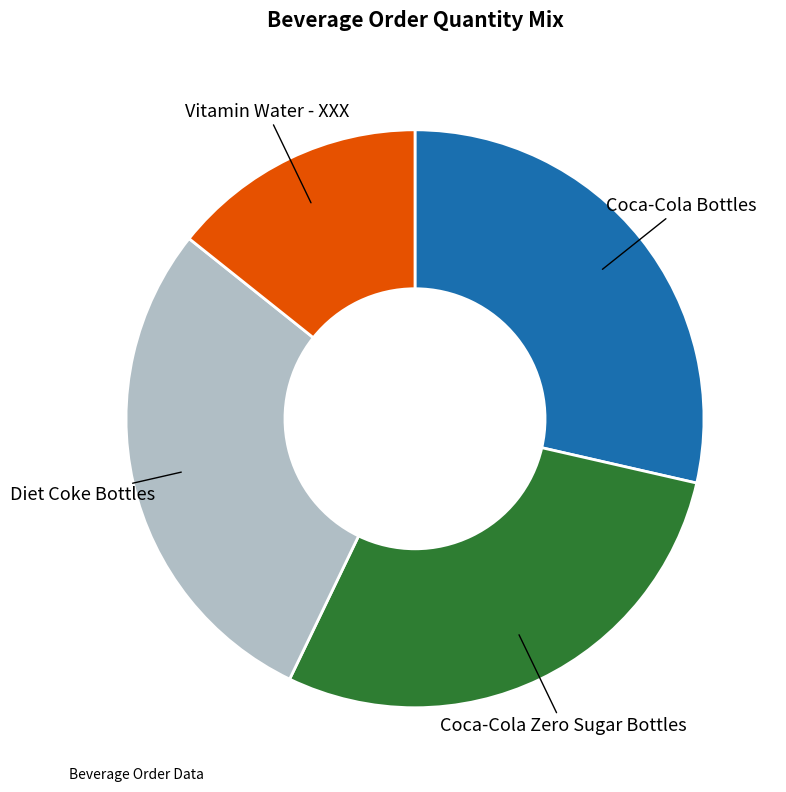

True or false: Coca-Cola Bottles accounts for 29% of the total.

True